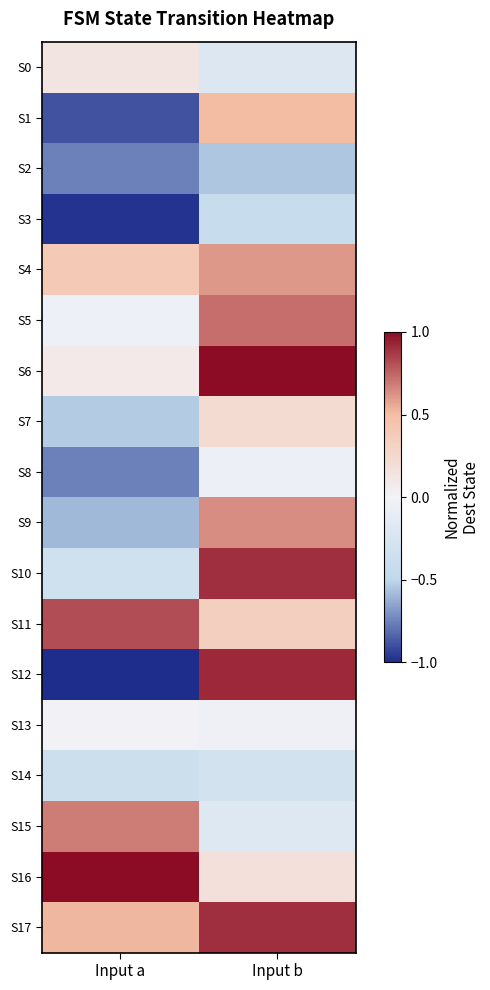

Reading left to right, list all the values displayed in this chart.

S0: Input a=0.1	Input b=-0.2
S1: Input a=-0.9	Input b=0.5
S2: Input a=-0.8	Input b=-0.6
S3: Input a=-1.0	Input b=-0.4
S4: Input a=0.4	Input b=0.6
S5: Input a=-0.0	Input b=0.7
S6: Input a=0.1	Input b=1.0
S7: Input a=-0.5	Input b=0.2
S8: Input a=-0.8	Input b=-0.1
S9: Input a=-0.6	Input b=0.6
S10: Input a=-0.3	Input b=0.9
S11: Input a=0.8	Input b=0.3
S12: Input a=-1.0	Input b=0.9
S13: Input a=0.0	Input b=-0.0
S14: Input a=-0.4	Input b=-0.3
S15: Input a=0.7	Input b=-0.2
S16: Input a=1.0	Input b=0.2
S17: Input a=0.5	Input b=0.9